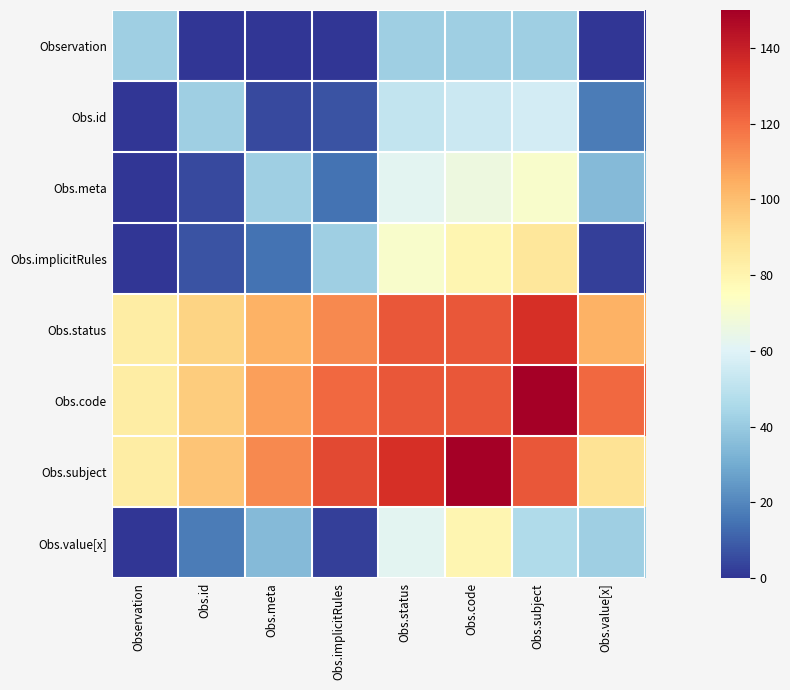

What is the spread (max minus min) of values at Obs.meta?

113.3